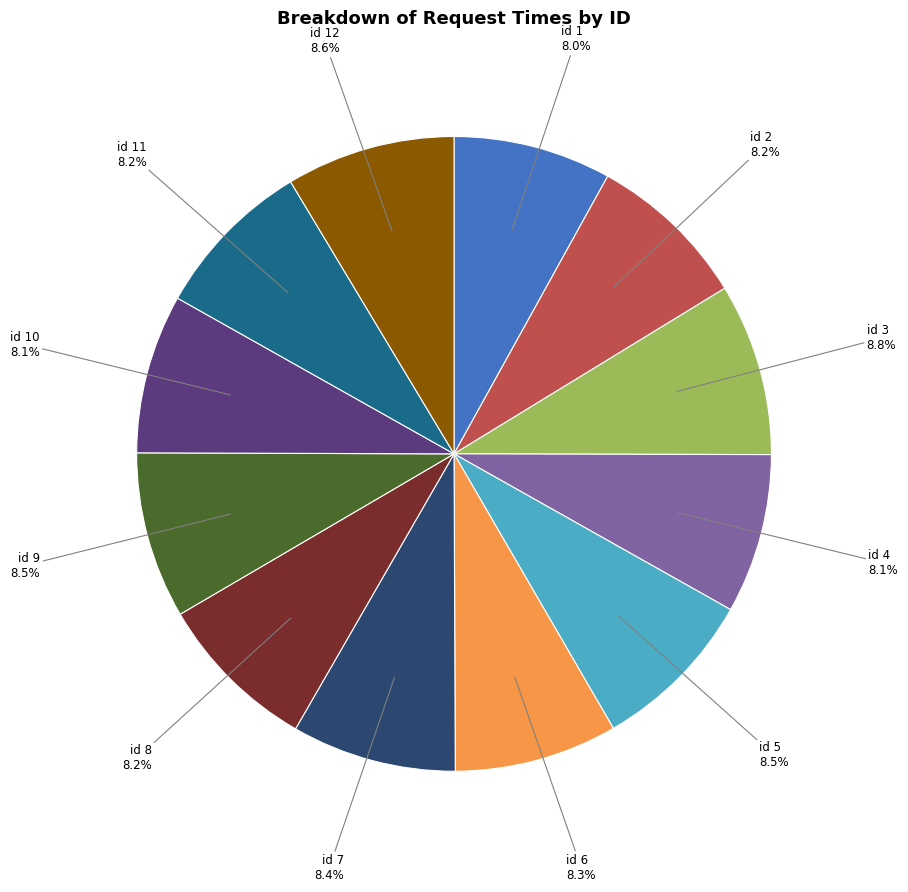

To the nearest percent, what is the average slice percentage?

8%